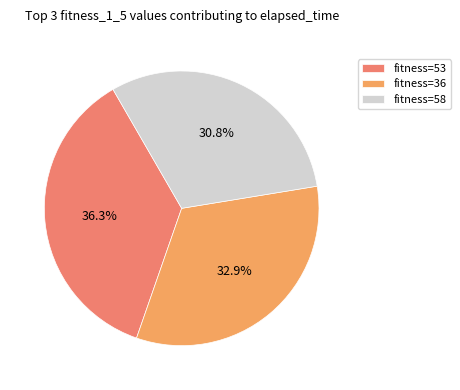

How many slices are in this pie chart?

3